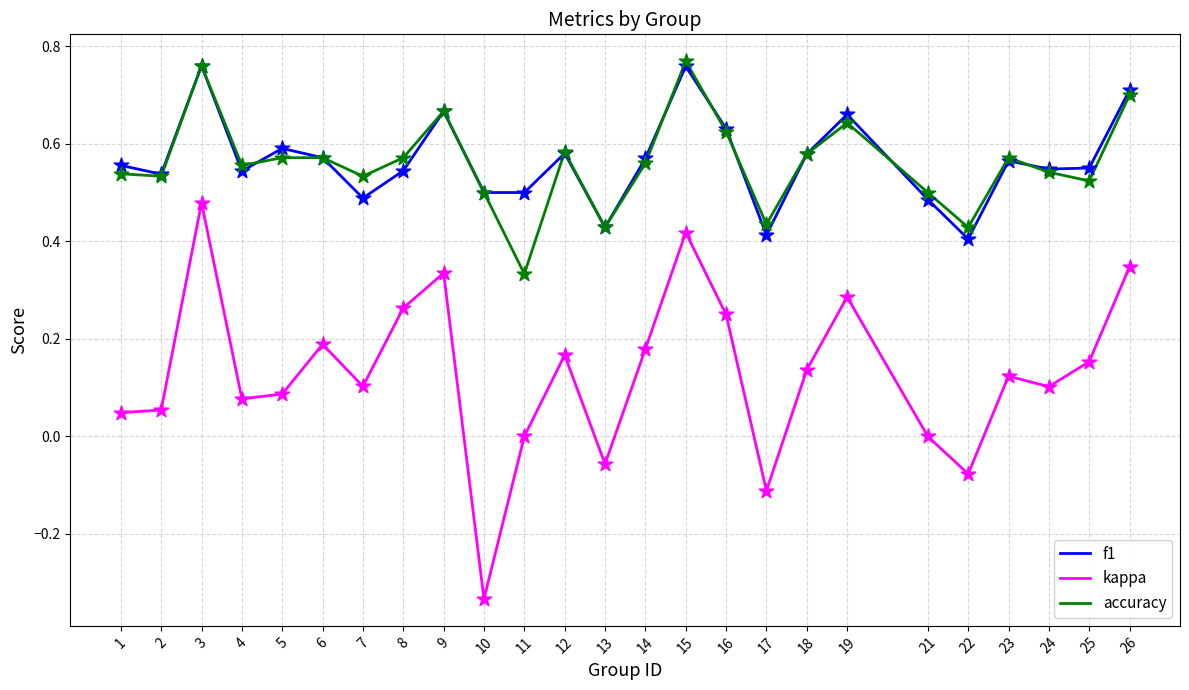

Between 12 and 16, which series saw the biggest shift?

kappa